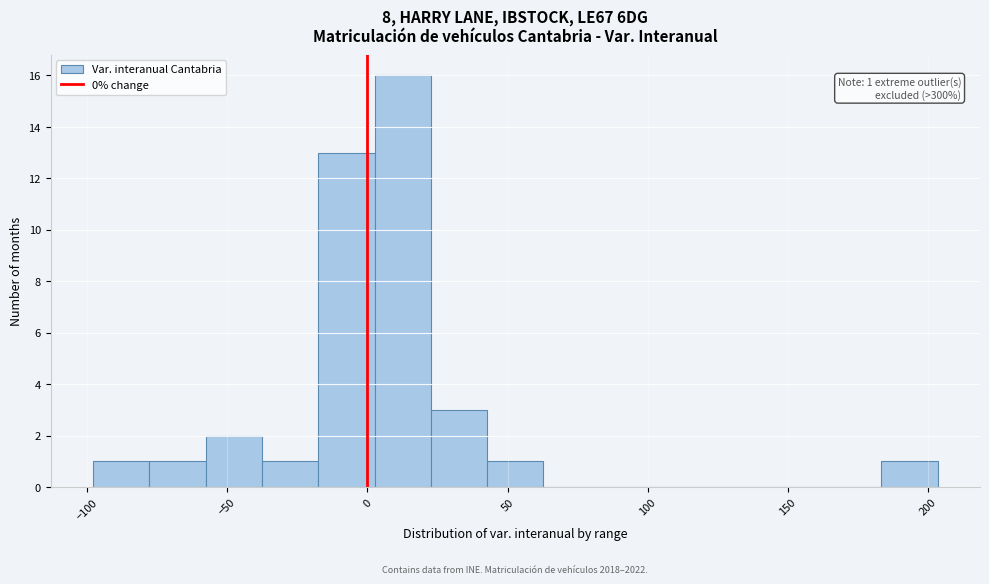

Over which range of the x-axis is the bar tallest?

5 to 25